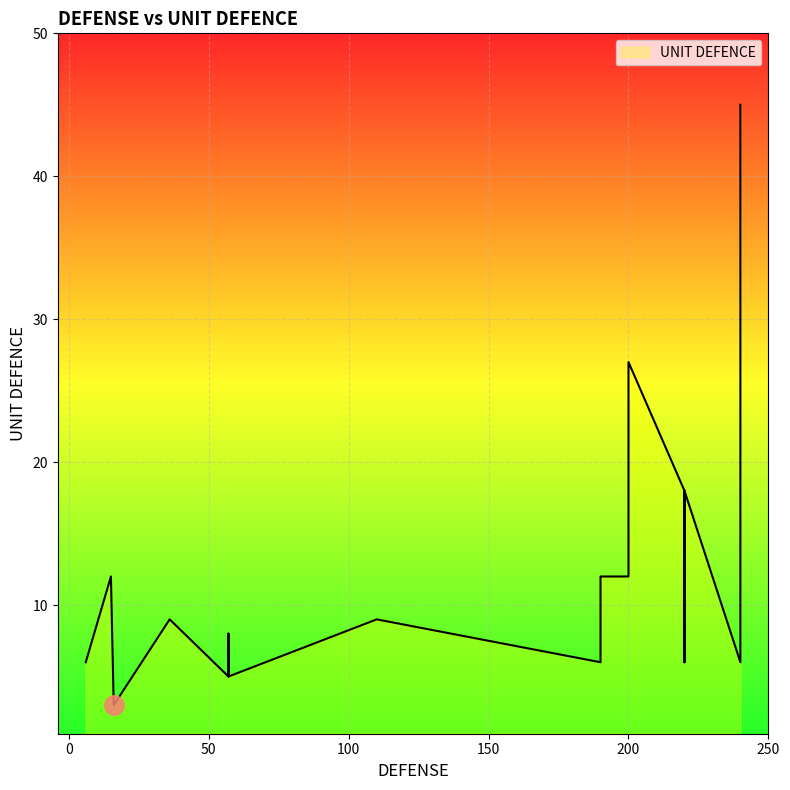

What is the difference between the values at 220 and 220?

12